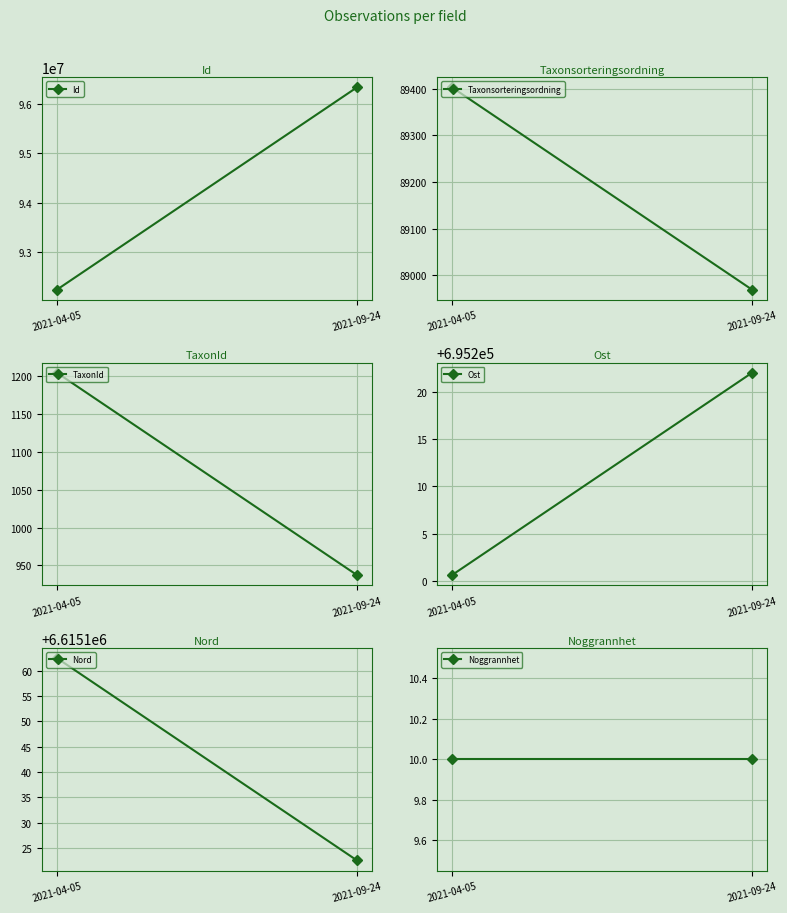

What is the sum of all Taxonsorteringsordning values?

178372.0